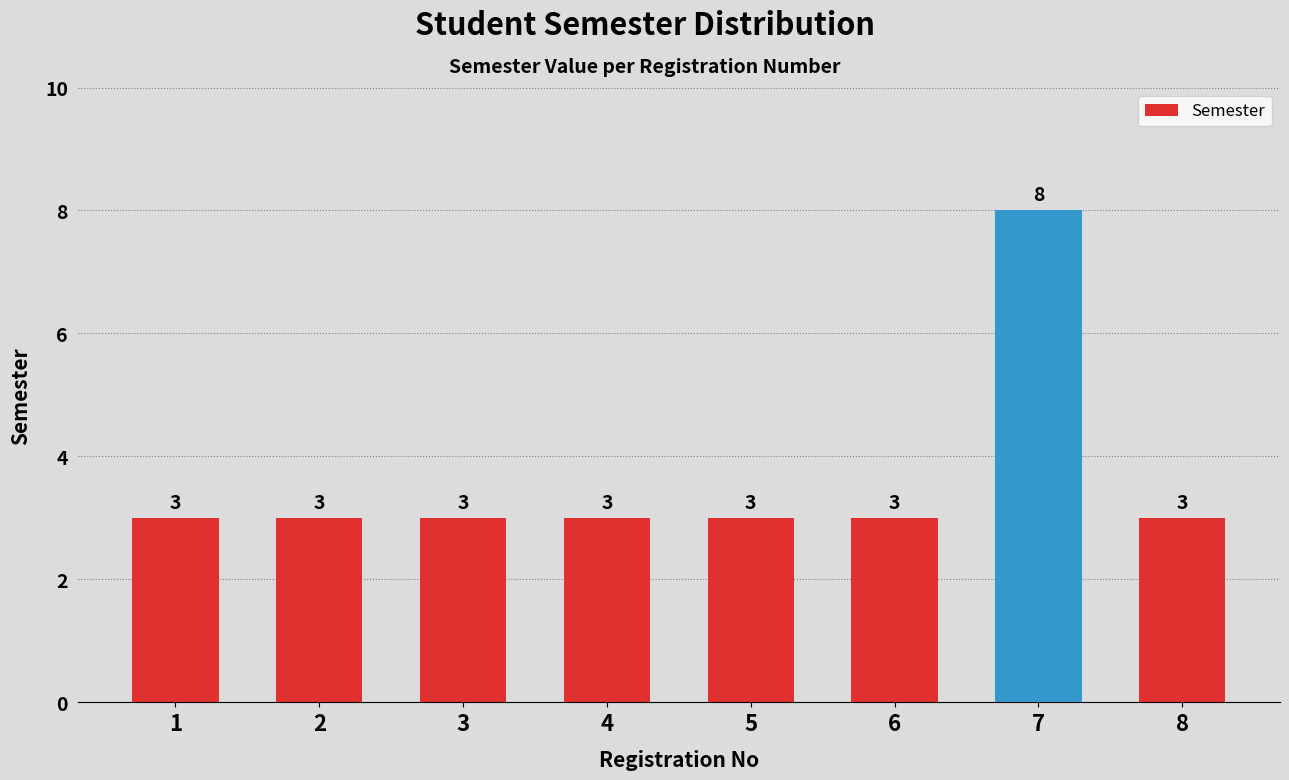

The chart shows a value of 3 at 4. True or false?

True